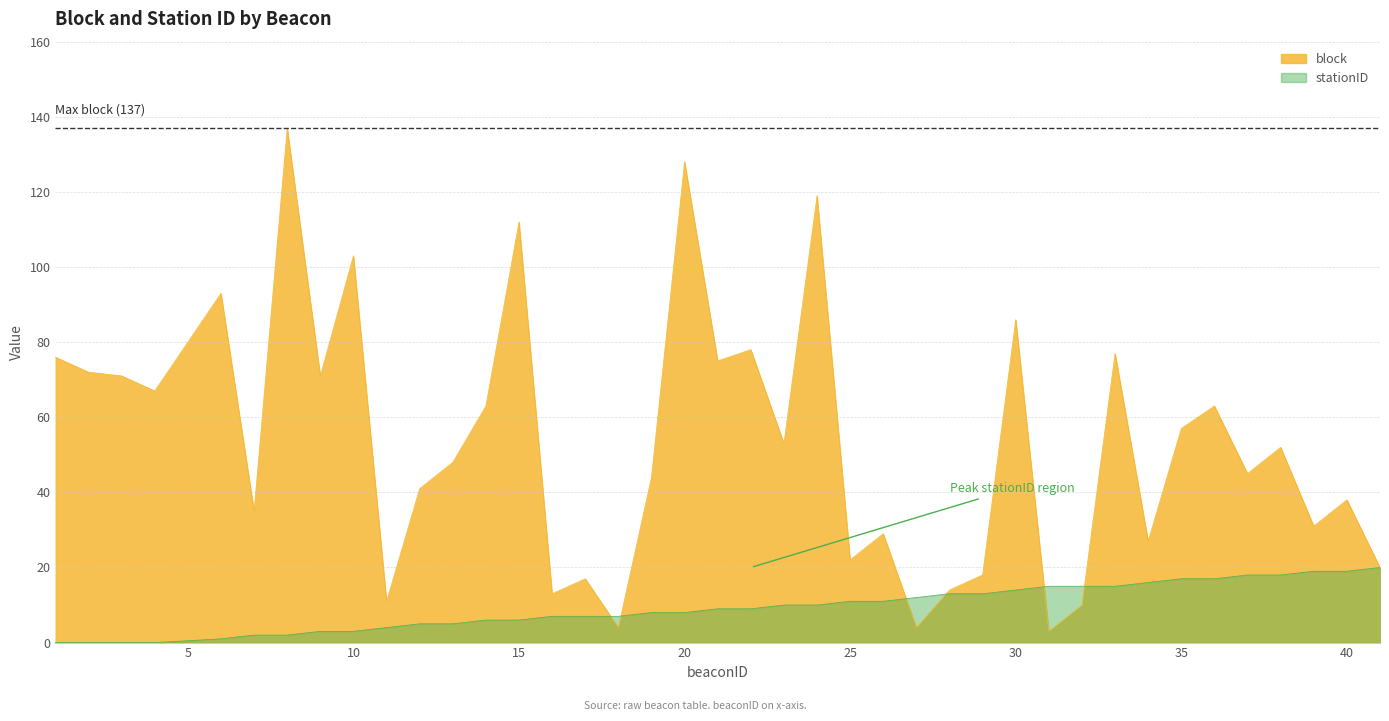

Which series has the largest total across all categories?

block